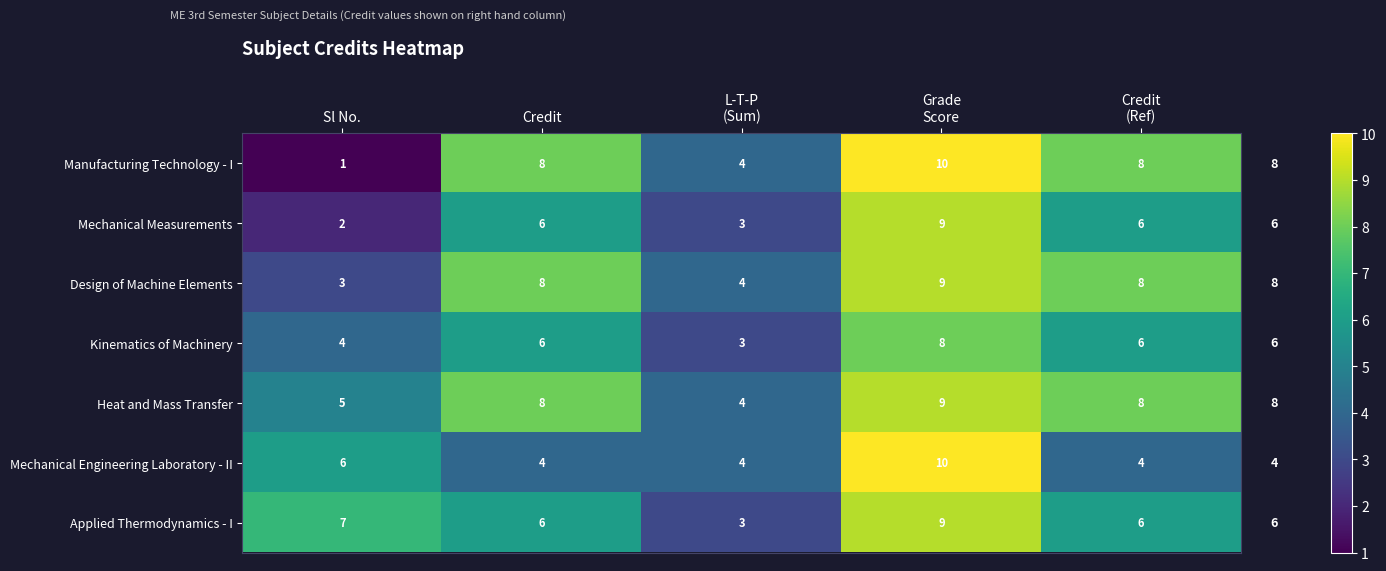

What is the total value across all series at Sl No.?

28